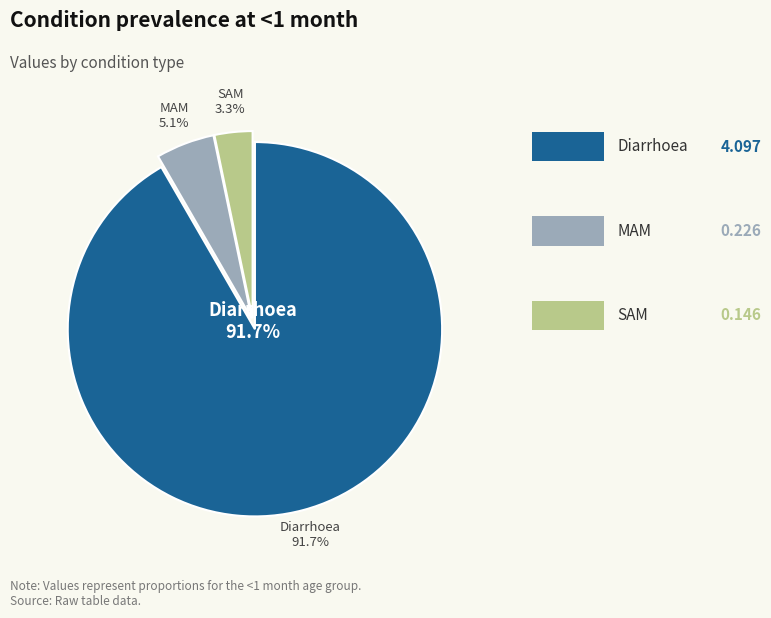

What is the change in value from MAM to SAM?

-0.1